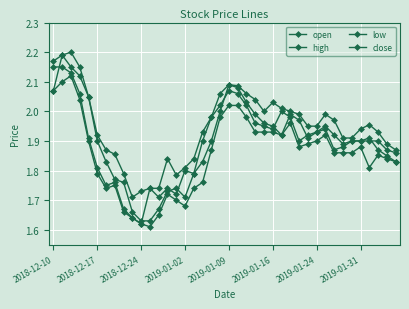

How many interior local peaks does the low series have?

7